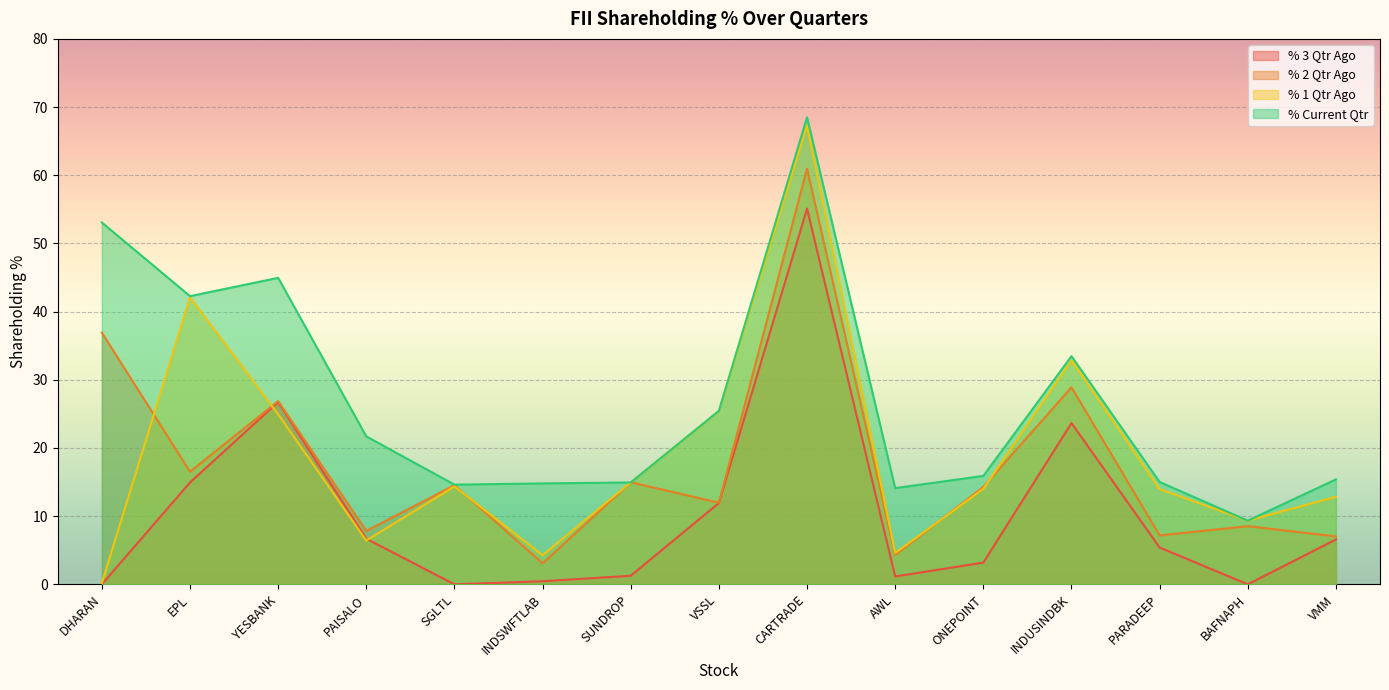

What is the difference between the maximum and second lowest values in the % Current Qtr series?

54.4